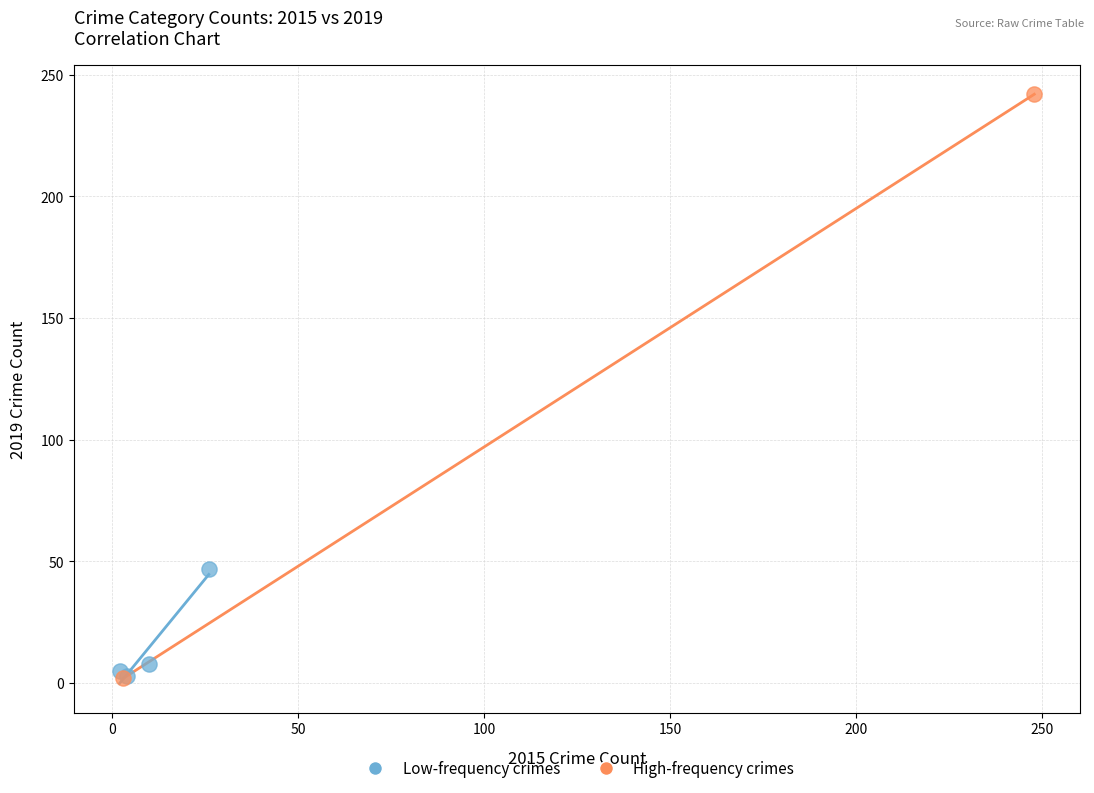

What are all the series names shown in the legend?

Low-frequency crimes, High-frequency crimes